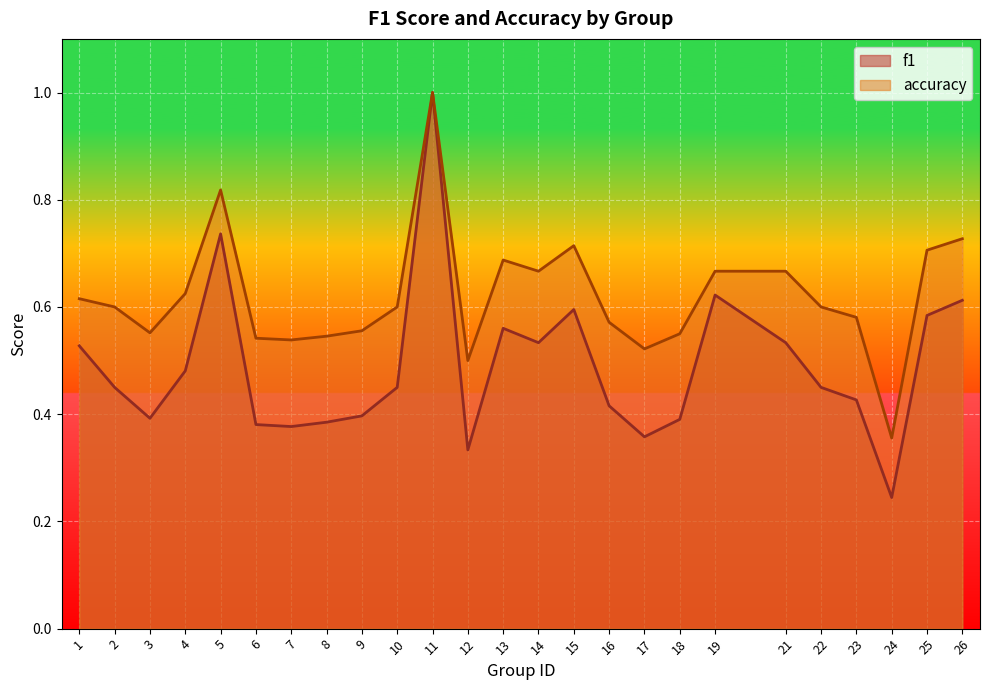

In accuracy, how many points are higher than both neighbors (excluding endpoints)?

4